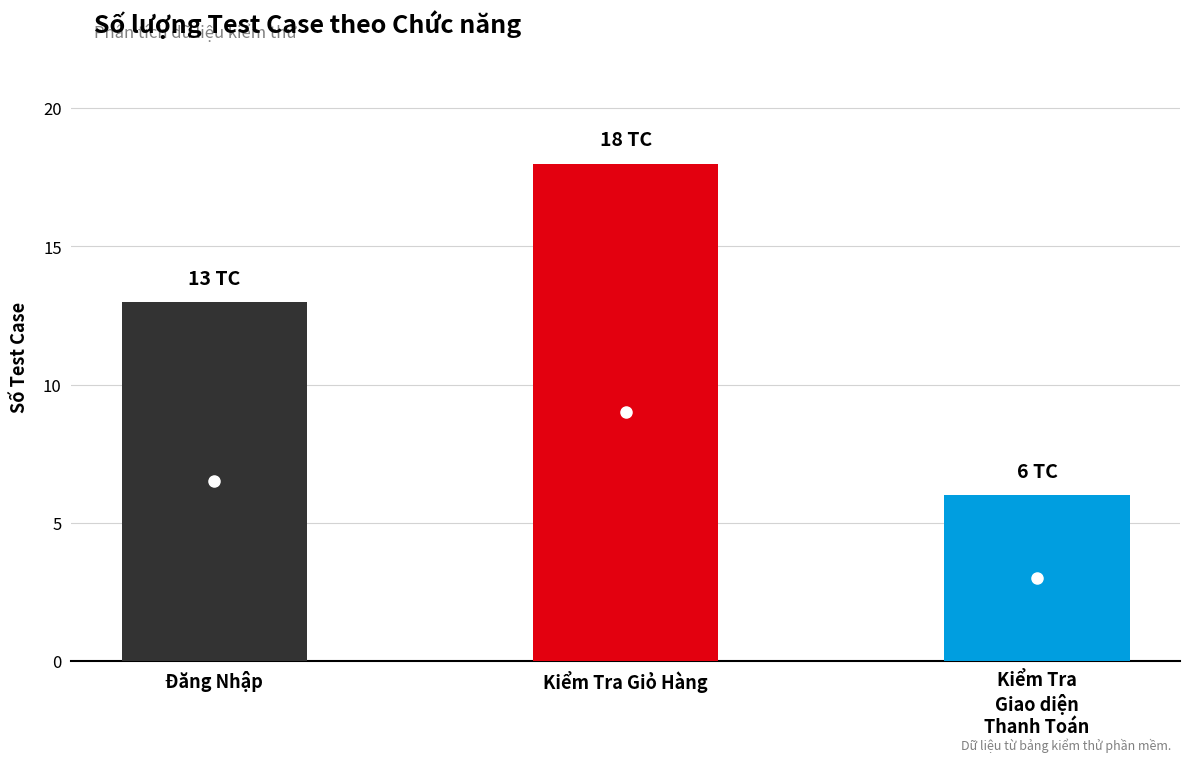

What is the maximum value shown in the chart?

18